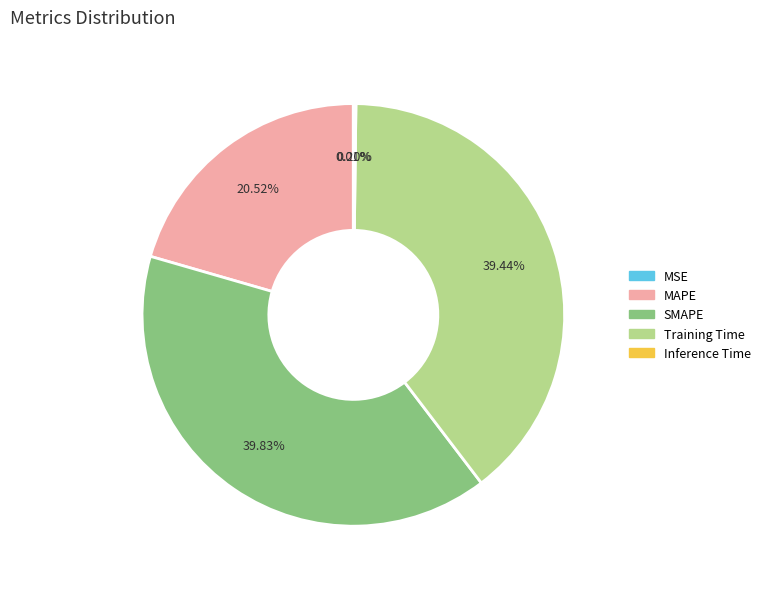

Does any single category account for the majority?

No